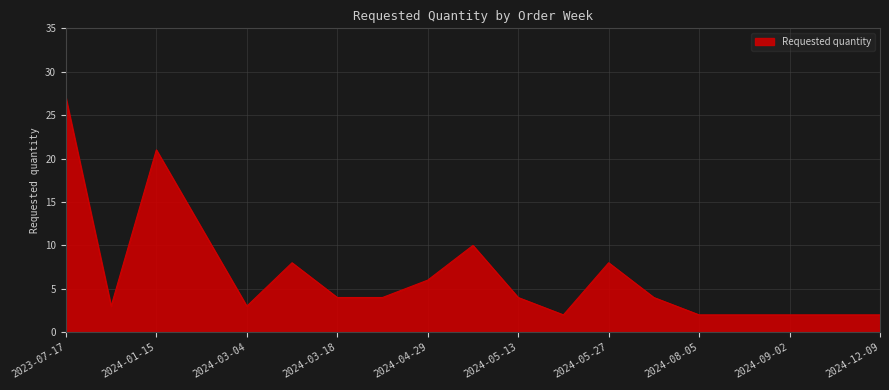

What is the maximum value shown in the chart?

27